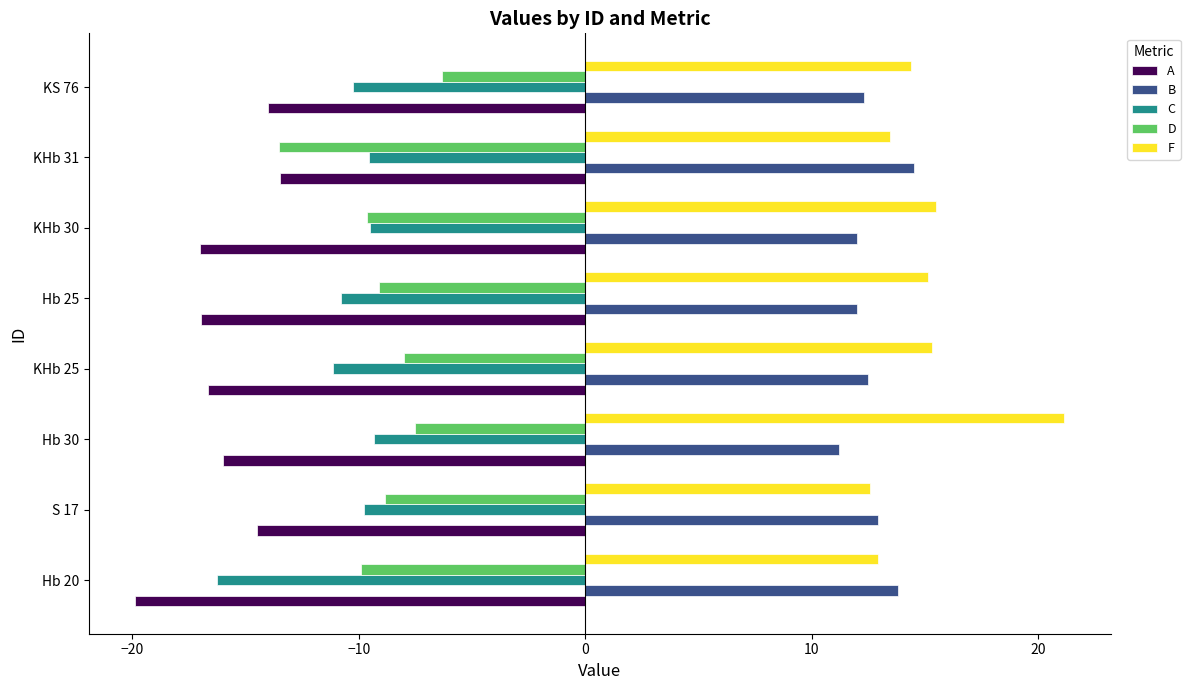

Read the F value at KHb 30.

15.5